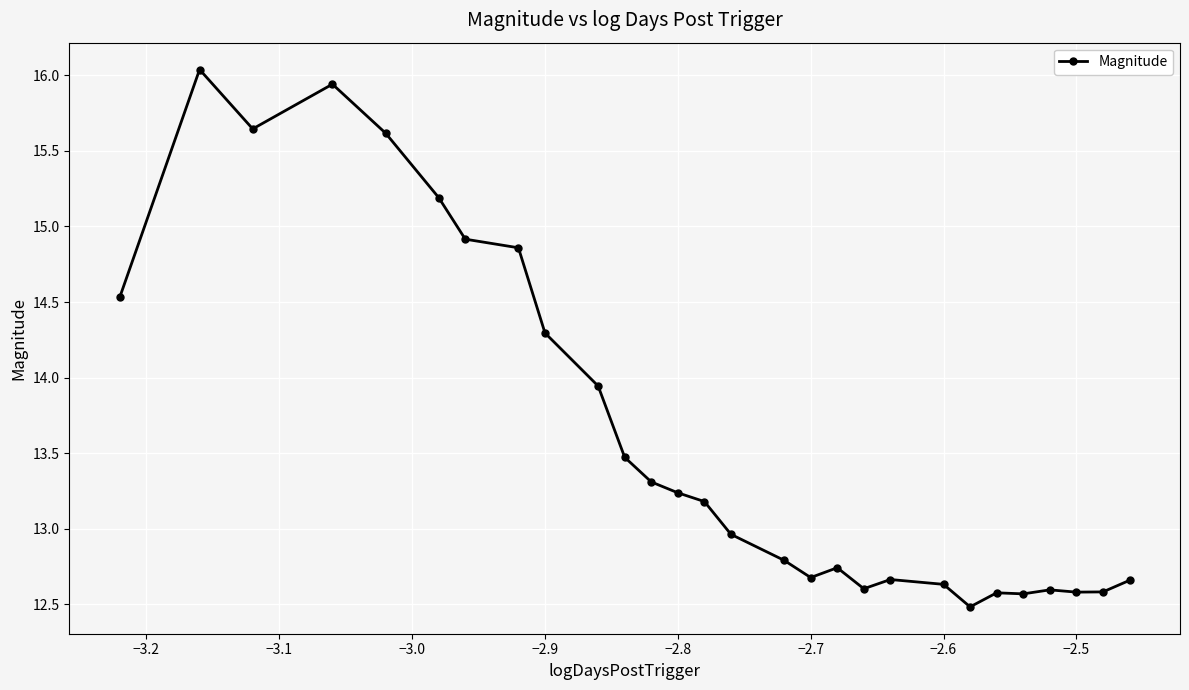

True or false: the data has more than 2 interior local peaks.

True